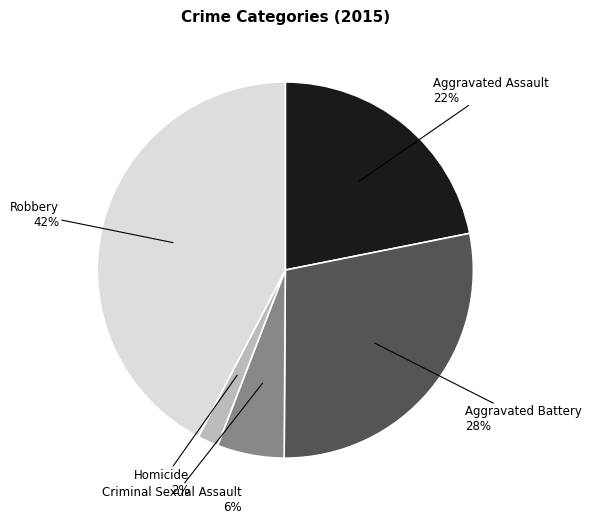

True or false: Criminal Sexual Assault accounts for 6% of the total.

True